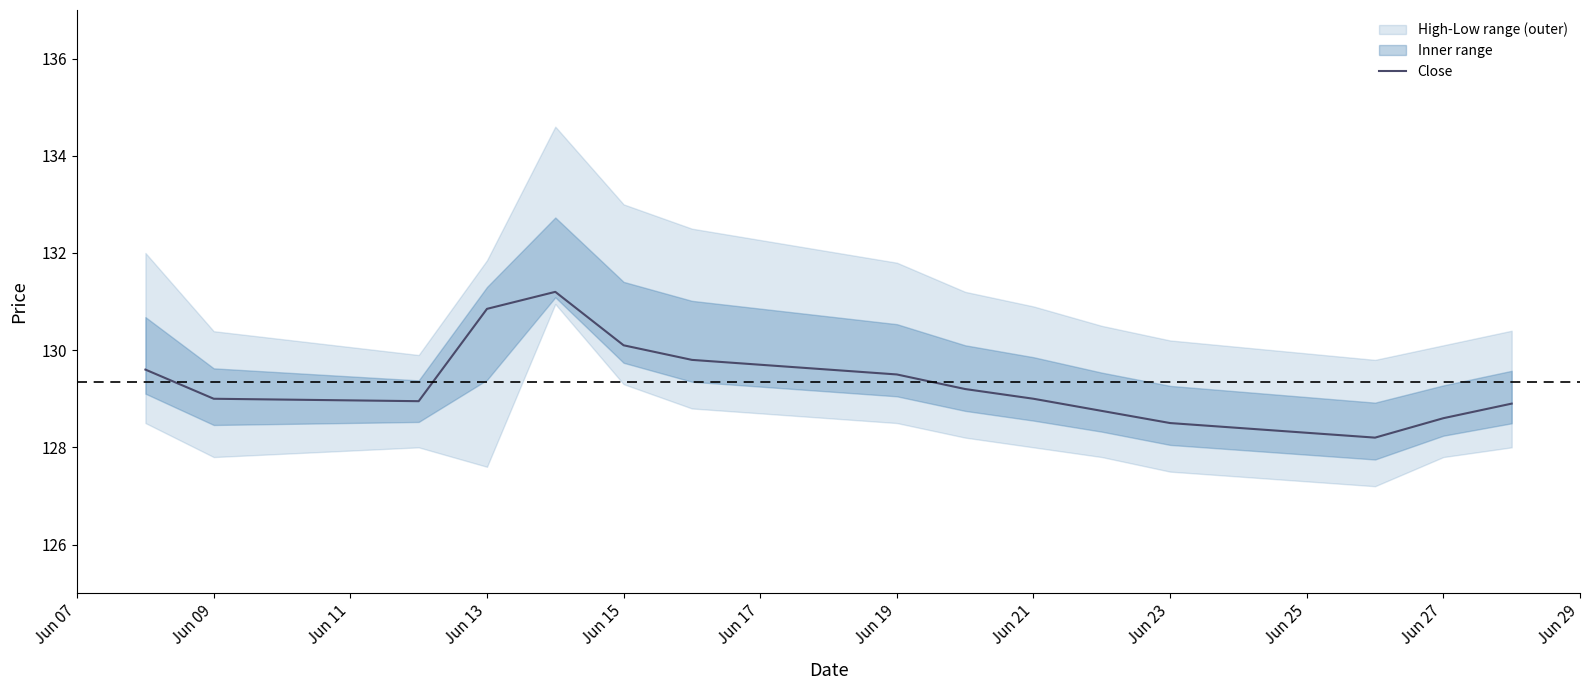

Is it true that Close equals 129.0 at Jun 09?

True